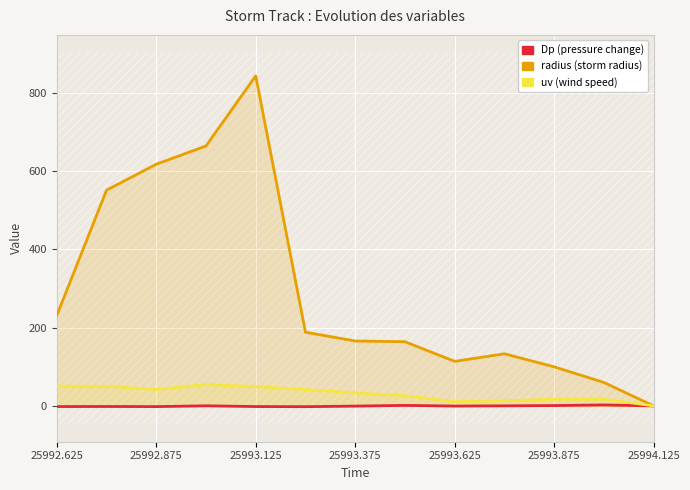

Read the Dp value at 25993.625.

-0.4